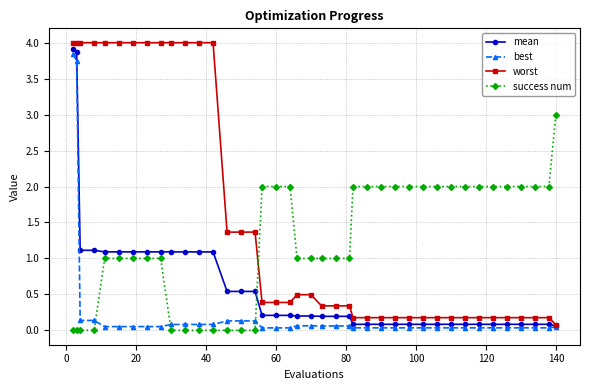

Rank the series by their average value, from lowest to highest.

best, mean, success num, worst